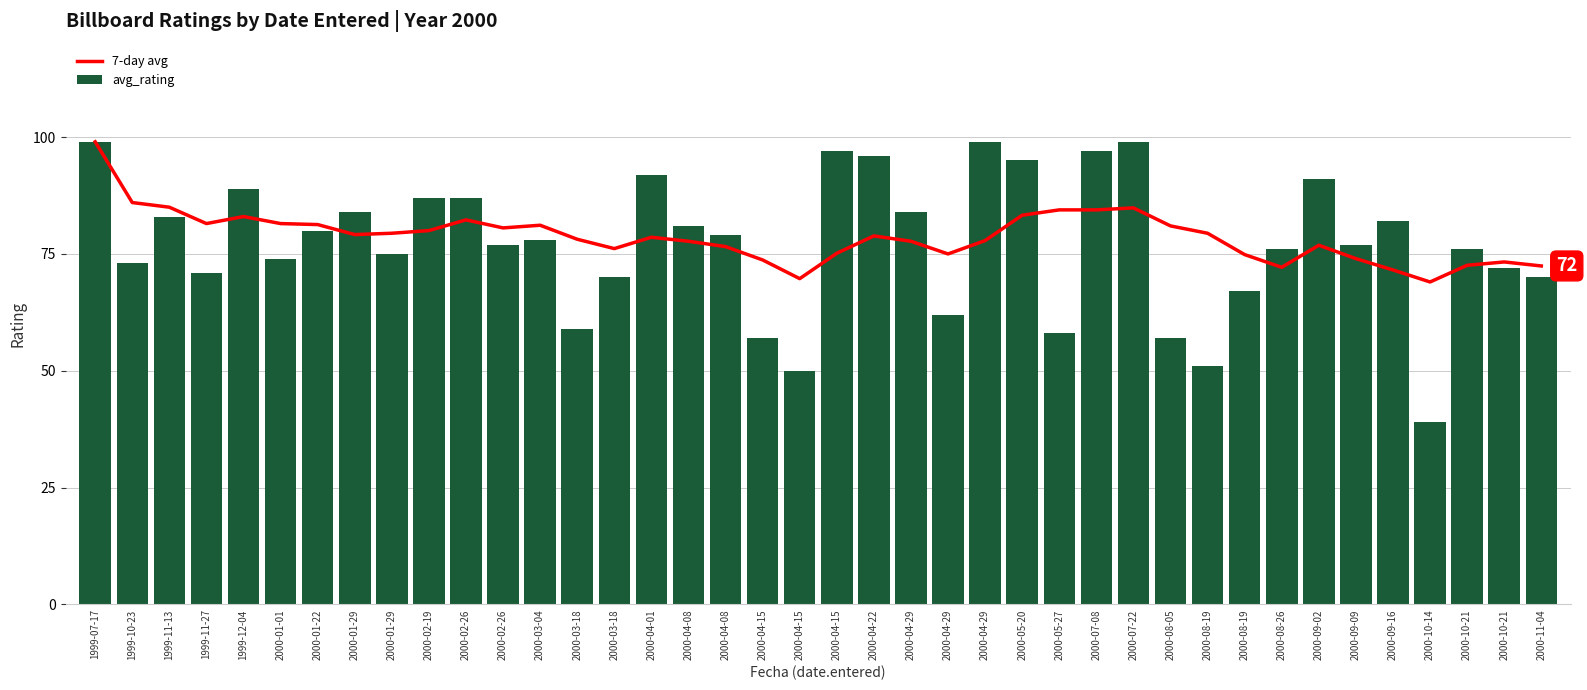

The avg_rating series shows 72.0 at 2000-10-21. True or false?

True